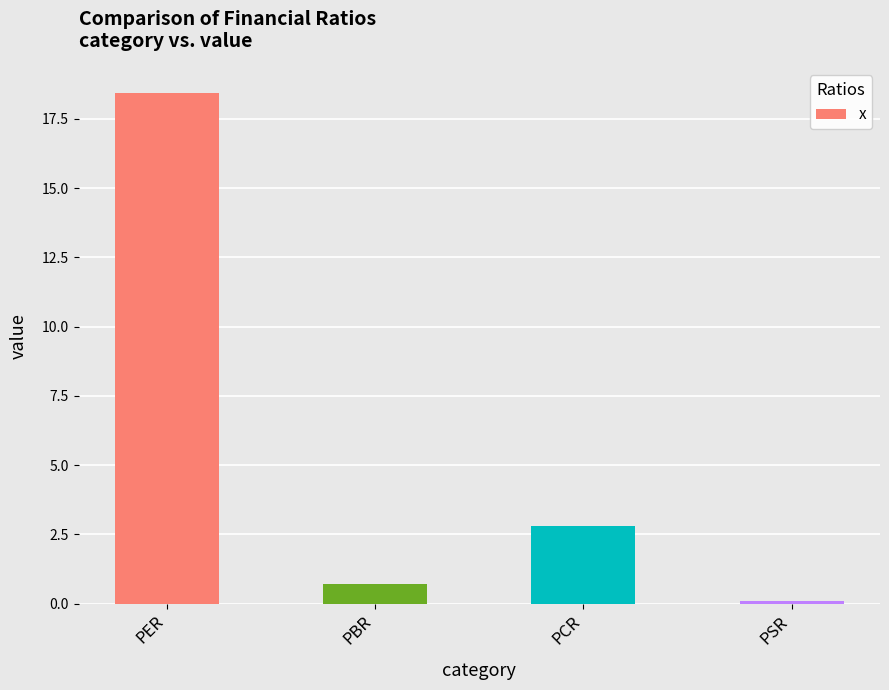

What is the maximum value shown in the chart?

18.4